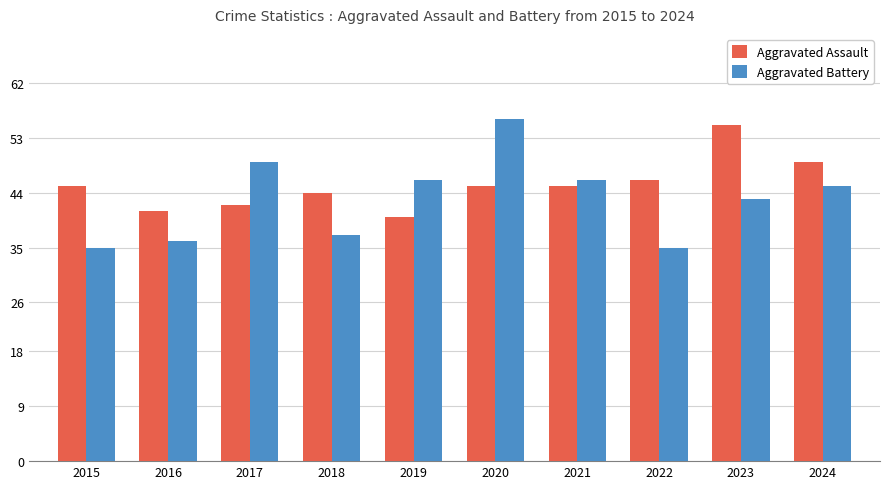

What is the value of the Aggravated Assault bar at the 3rd from the left?

42